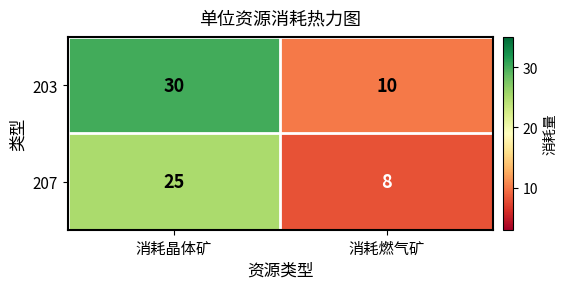

What is the greatest value displayed?

30